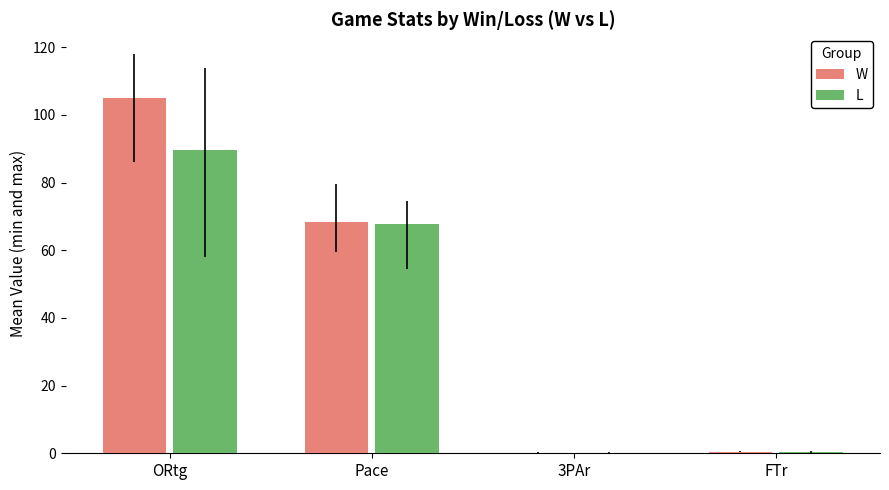

Which label corresponds to the largest value in the chart?

ORtg